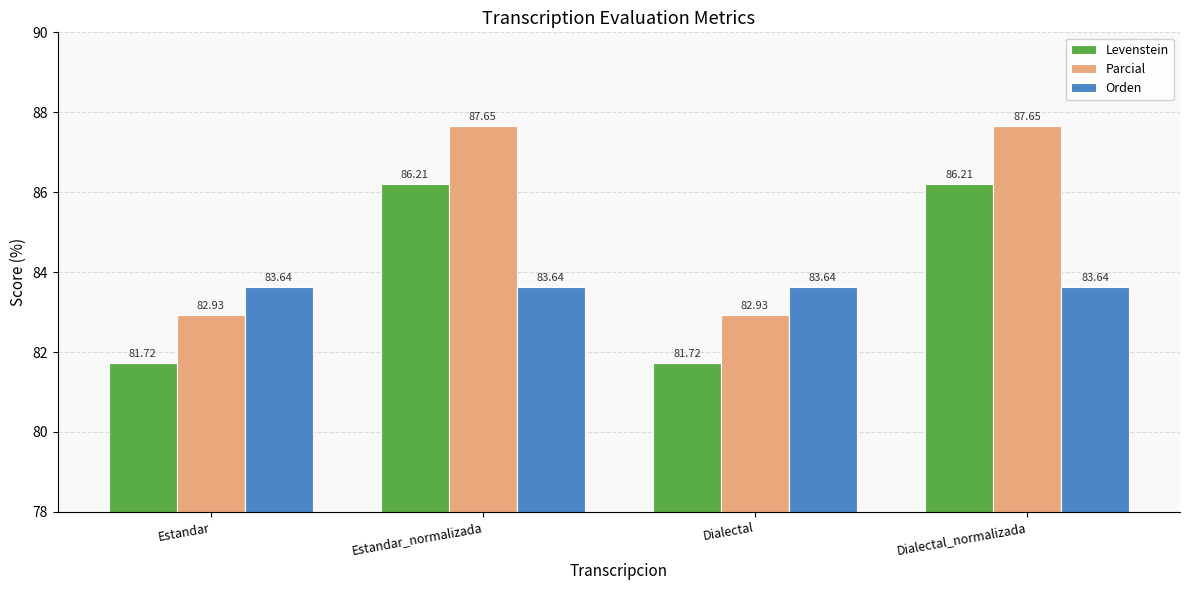

True or false: Orden has a value of 56.5 at Dialectal_normalizada.

False